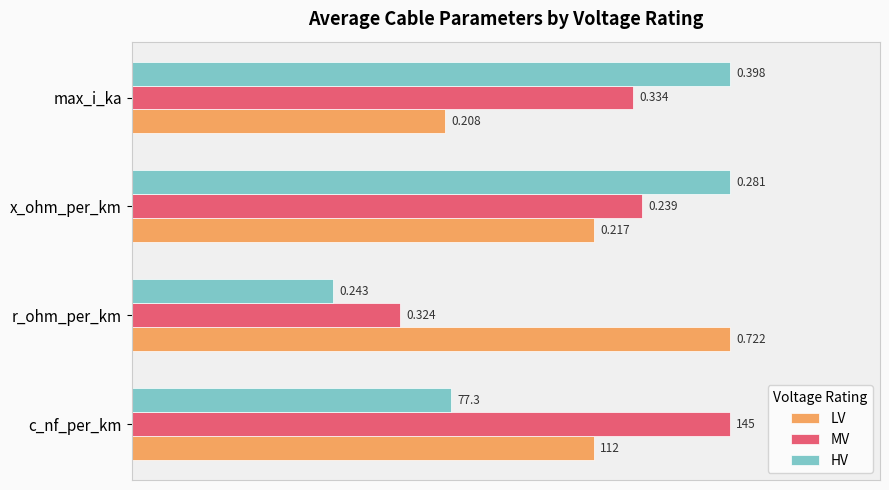

What are all the series names shown in the legend?

LV, MV, HV